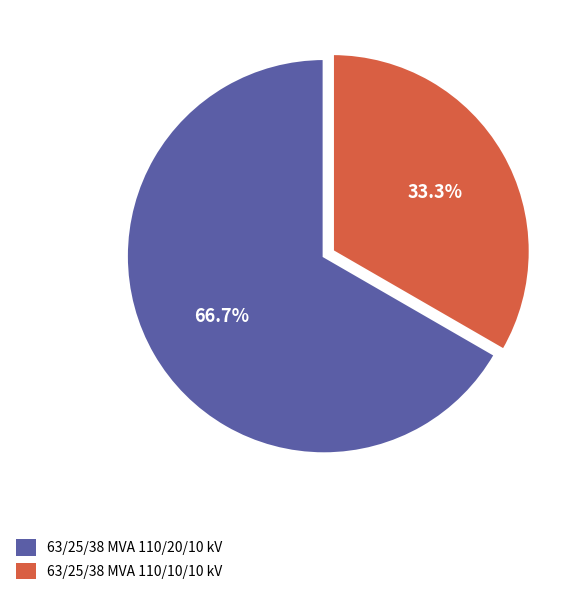

The 63/25/38 MVA 110/10/10 kV slice represents 21% of the pie. True or false?

False